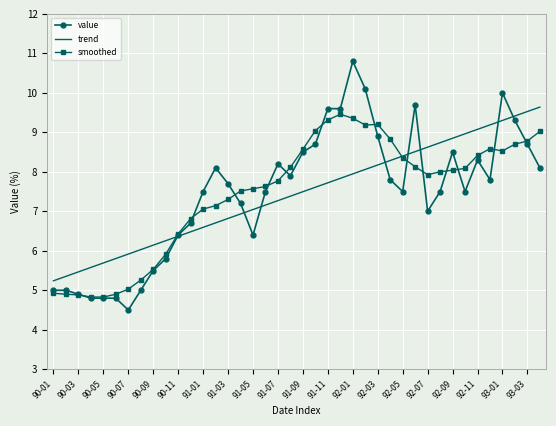

Which series has the largest range (max minus min)?

value